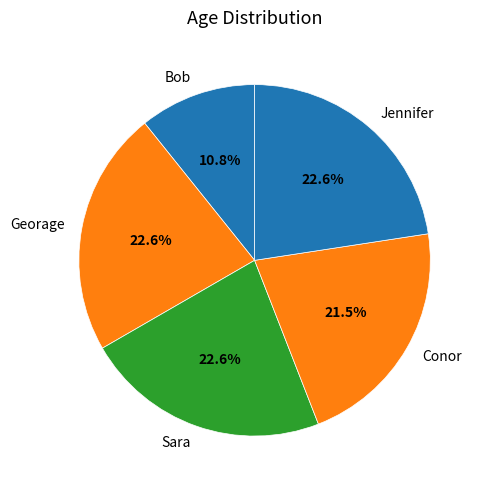

Is there a majority slice in this chart?

No